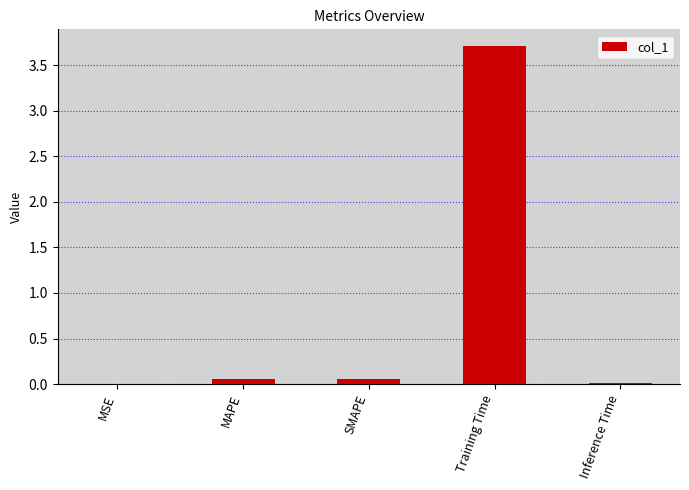

At which category does the chart reach its peak across all series?

Training Time